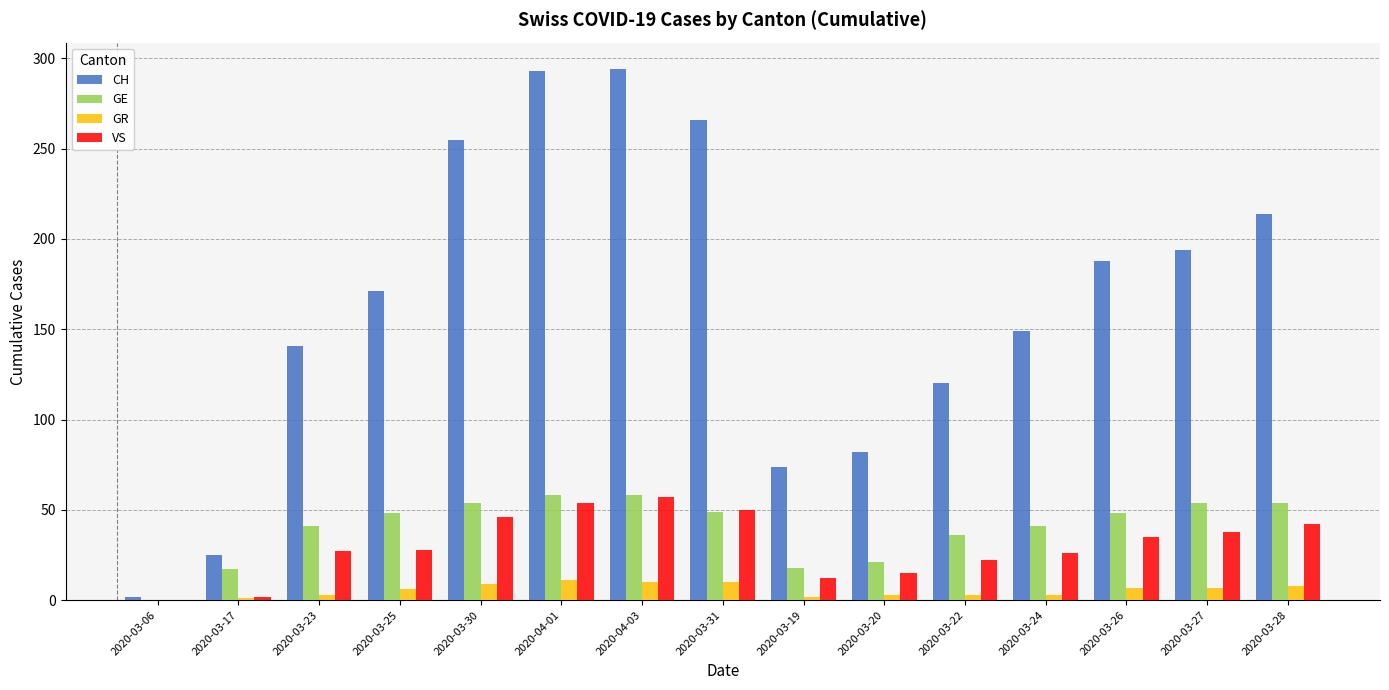

How many groups of bars are there?

15